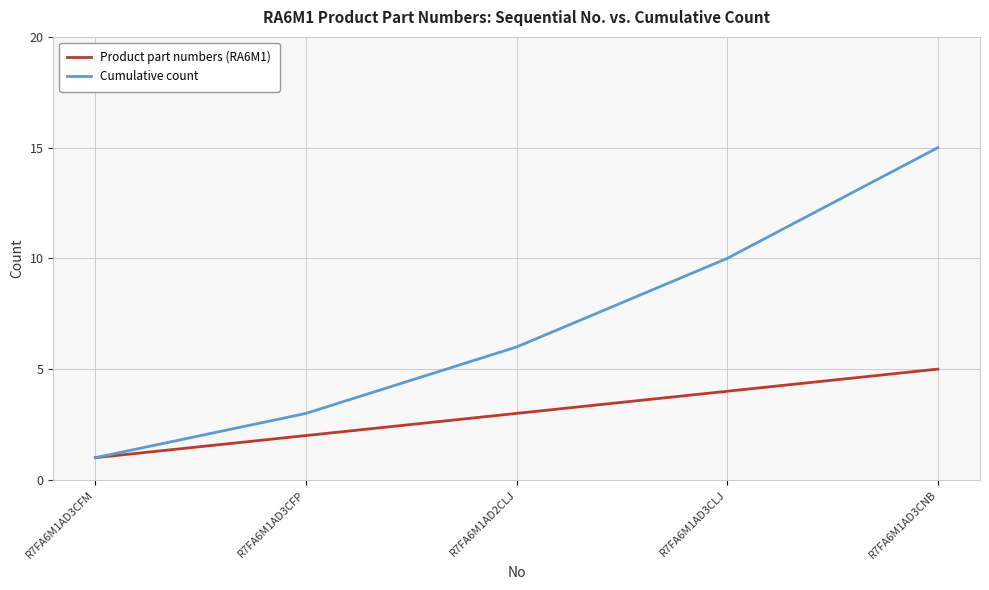

At which label does Cumulative count reach its peak?

R7FA6M1AD3CNB